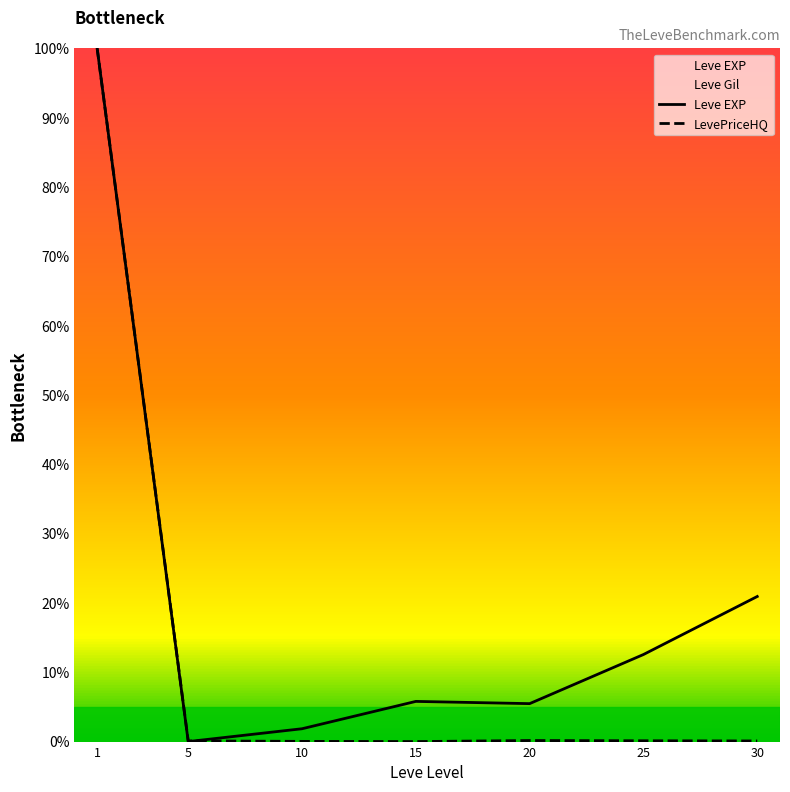

How many interior local peaks does the LevePriceHQ series have?

1